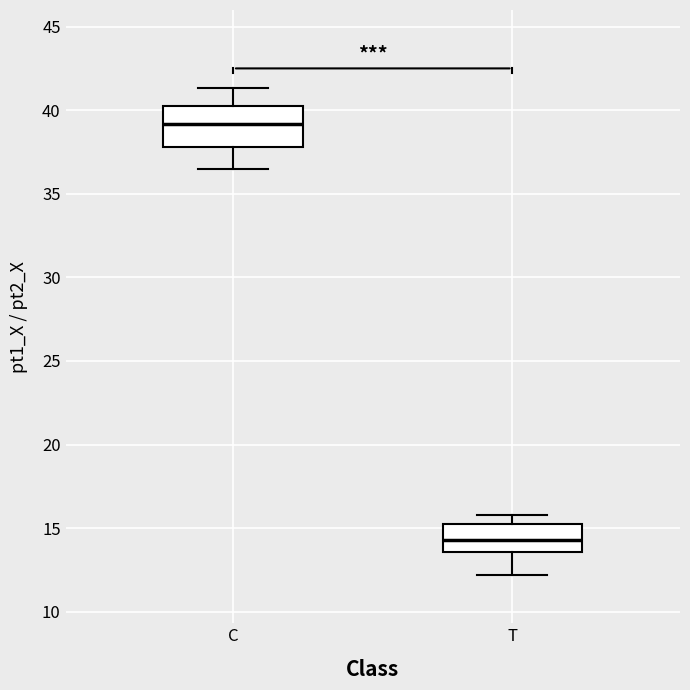

Where is the lower edge of the box for C on the y-axis? The values are not printed on the chart, so give them approximately, as read against the axis.

38.0